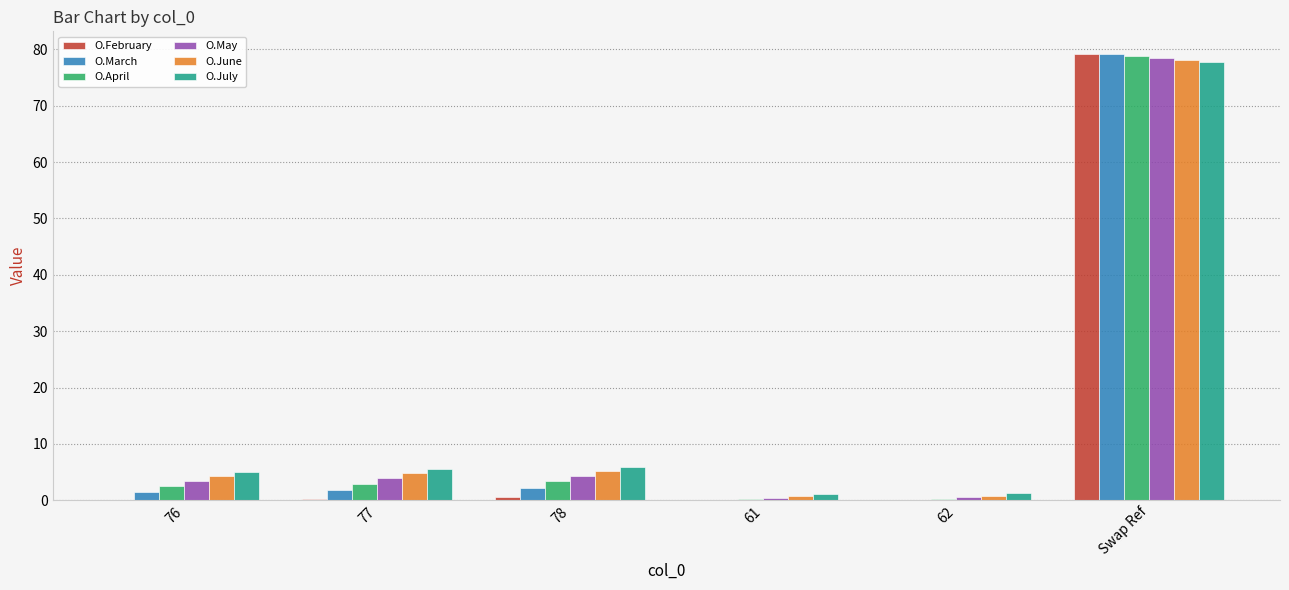

The value of O.June at Swap Ref is 78.1. True or false?

True